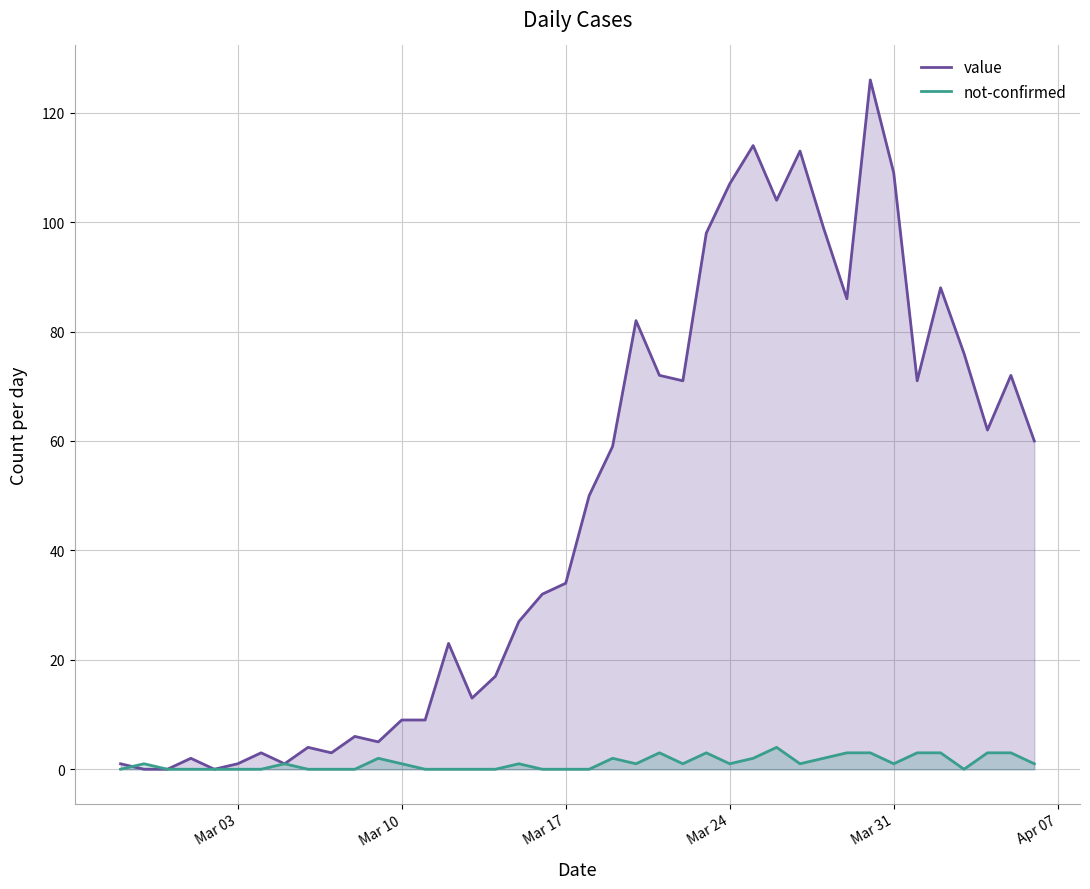

Which series has the largest range (max minus min)?

value